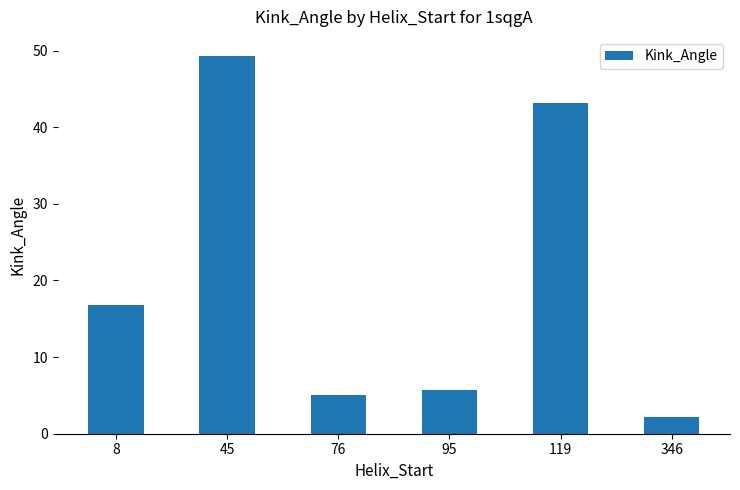

What is the difference between the second highest and minimum values?

40.9